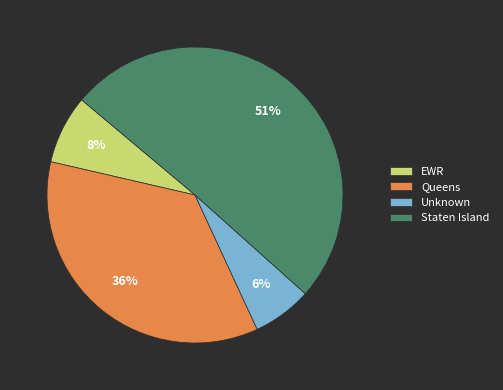

Does any single category account for the majority?

Yes